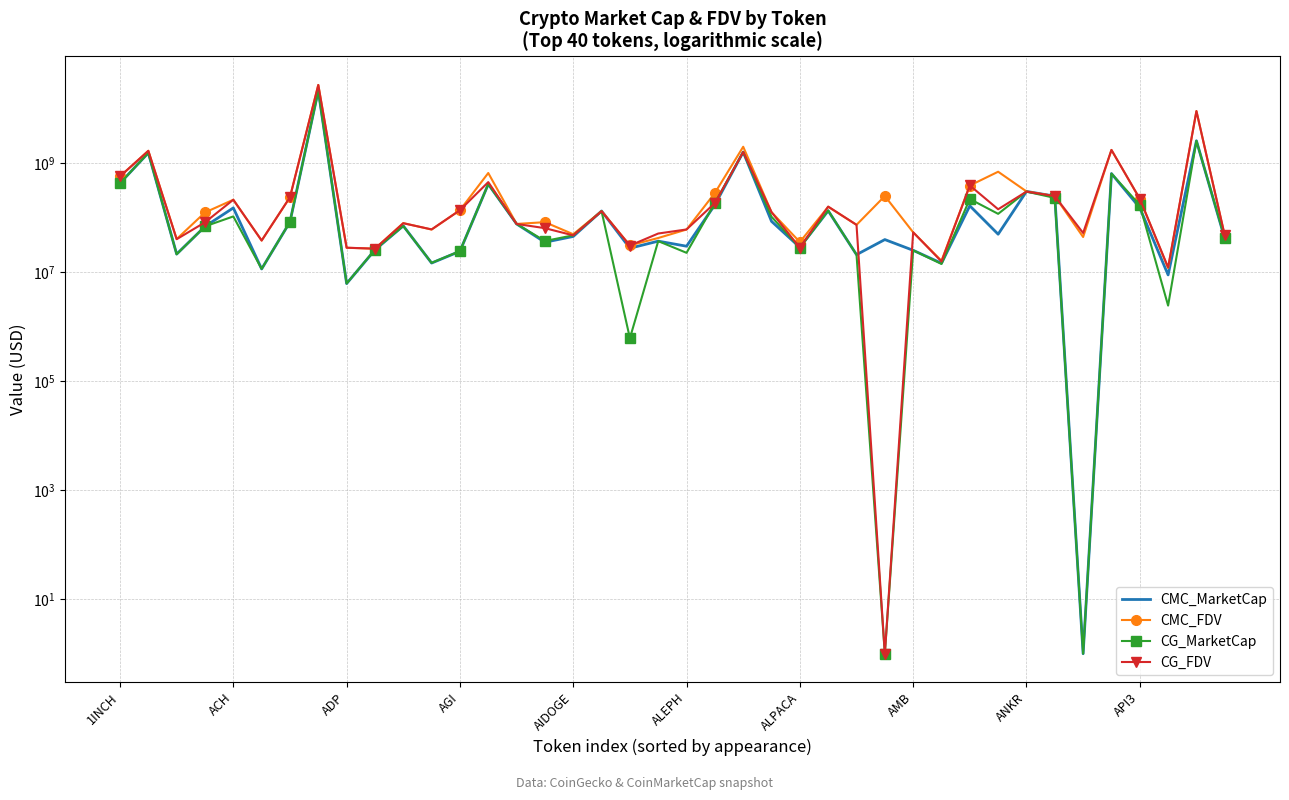

How many values in the CG_MarketCap series exceed 69485355?

19